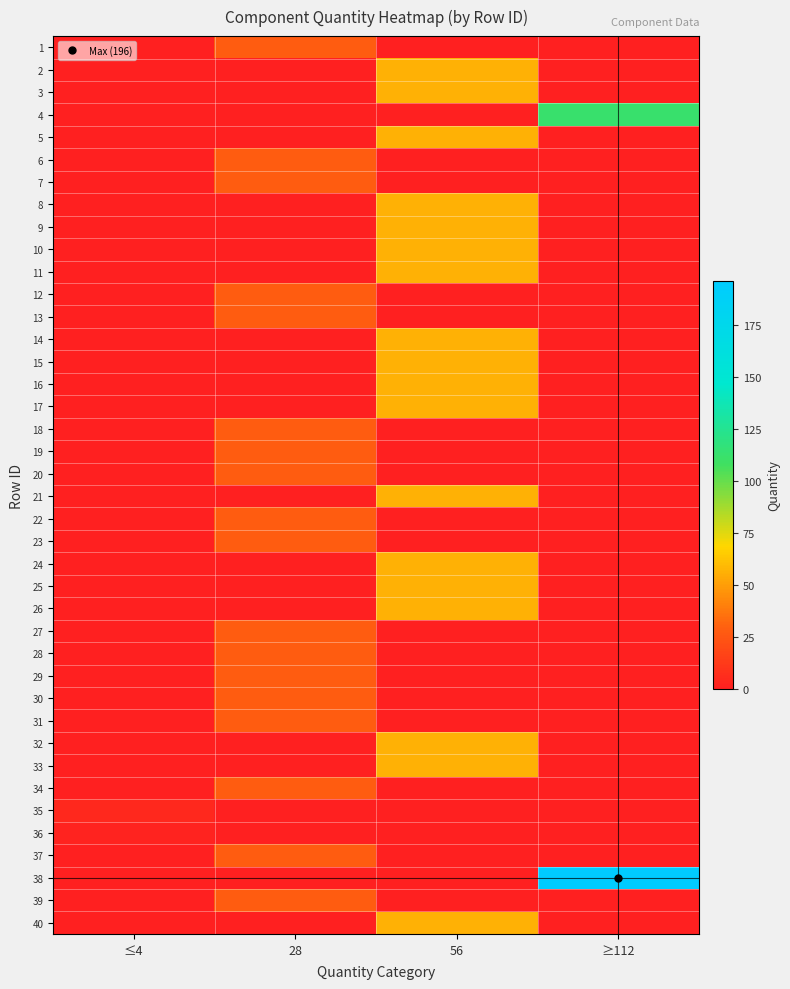

Reading left to right, list all the values displayed in this chart.

1: ≤4=0	28=28	56=0	≥112=0
2: ≤4=0	28=0	56=56	≥112=0
3: ≤4=0	28=0	56=56	≥112=0
4: ≤4=0	28=0	56=0	≥112=112
5: ≤4=0	28=0	56=56	≥112=0
6: ≤4=0	28=28	56=0	≥112=0
7: ≤4=0	28=28	56=0	≥112=0
8: ≤4=0	28=0	56=56	≥112=0
9: ≤4=0	28=0	56=56	≥112=0
10: ≤4=0	28=0	56=56	≥112=0
11: ≤4=0	28=0	56=56	≥112=0
12: ≤4=0	28=28	56=0	≥112=0
13: ≤4=0	28=28	56=0	≥112=0
14: ≤4=0	28=0	56=56	≥112=0
15: ≤4=0	28=0	56=56	≥112=0
16: ≤4=0	28=0	56=56	≥112=0
17: ≤4=0	28=0	56=56	≥112=0
18: ≤4=0	28=28	56=0	≥112=0
19: ≤4=0	28=28	56=0	≥112=0
20: ≤4=0	28=28	56=0	≥112=0
21: ≤4=0	28=0	56=56	≥112=0
22: ≤4=0	28=28	56=0	≥112=0
23: ≤4=0	28=28	56=0	≥112=0
24: ≤4=0	28=0	56=56	≥112=0
25: ≤4=0	28=0	56=56	≥112=0
26: ≤4=0	28=0	56=56	≥112=0
27: ≤4=0	28=28	56=0	≥112=0
28: ≤4=0	28=28	56=0	≥112=0
29: ≤4=0	28=28	56=0	≥112=0
30: ≤4=0	28=28	56=0	≥112=0
31: ≤4=0	28=28	56=0	≥112=0
32: ≤4=0	28=0	56=56	≥112=0
33: ≤4=0	28=0	56=56	≥112=0
34: ≤4=0	28=28	56=0	≥112=0
35: ≤4=4	28=0	56=0	≥112=0
36: ≤4=2	28=0	56=0	≥112=0
37: ≤4=0	28=28	56=0	≥112=0
38: ≤4=0	28=0	56=0	≥112=196
39: ≤4=0	28=28	56=0	≥112=0
40: ≤4=0	28=0	56=56	≥112=0